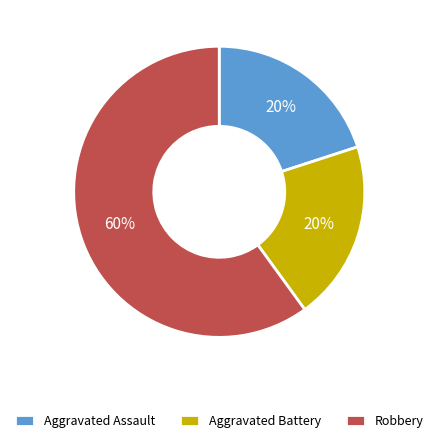

Which category has the biggest portion of the pie?

Robbery